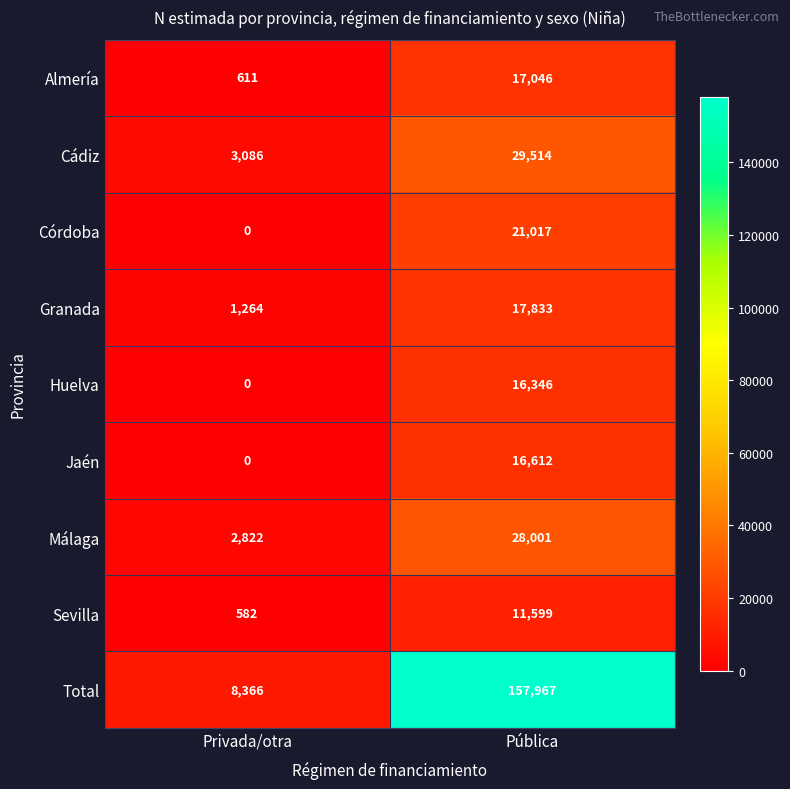

What is the total value across all series at Pública?

315935